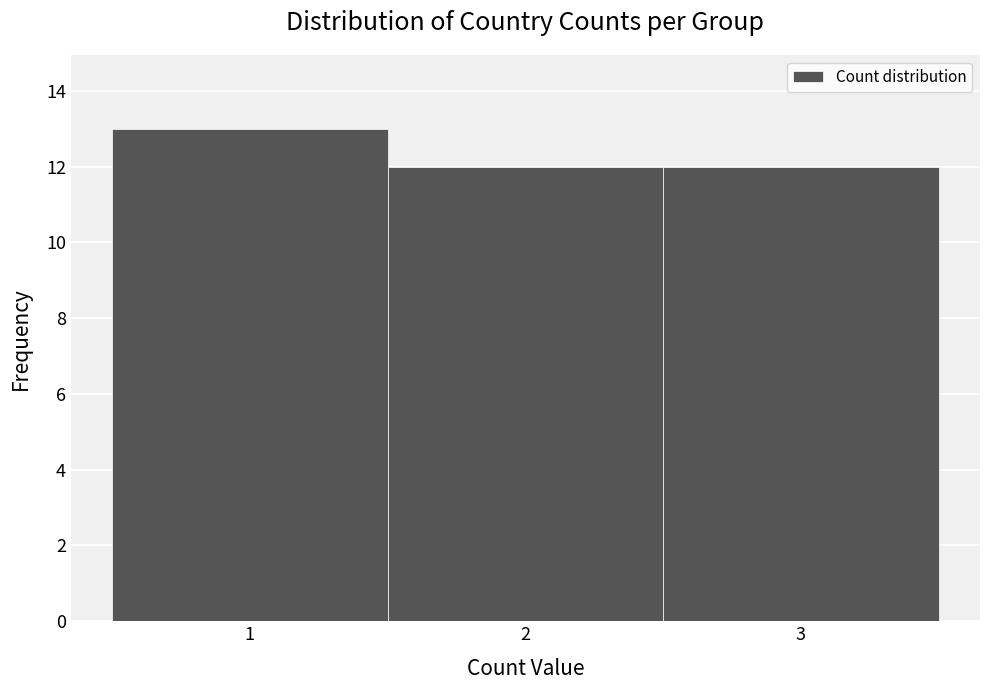

Reading left to right, transcribe this chart: for each bar, give the range it covers on the x-axis and its height. The values are not printed on the chart, so give them approximately, as read against the axis.

0.5 to 1.5: 13
1.5 to 2.5: 12
2.5 to 3.5: 12